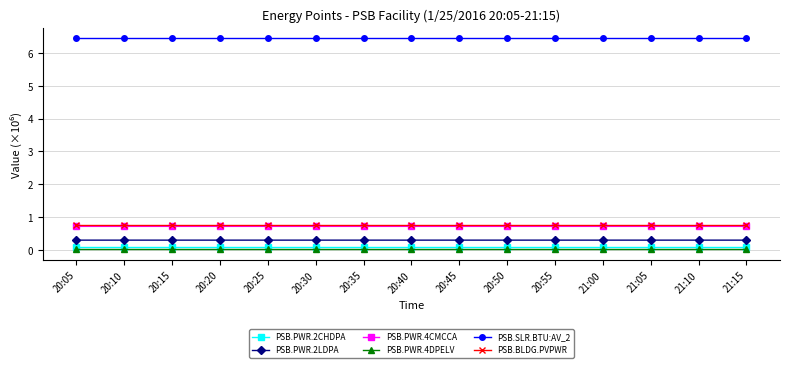

Which series has the largest range (max minus min)?

PSB.PWR.4CMCCA